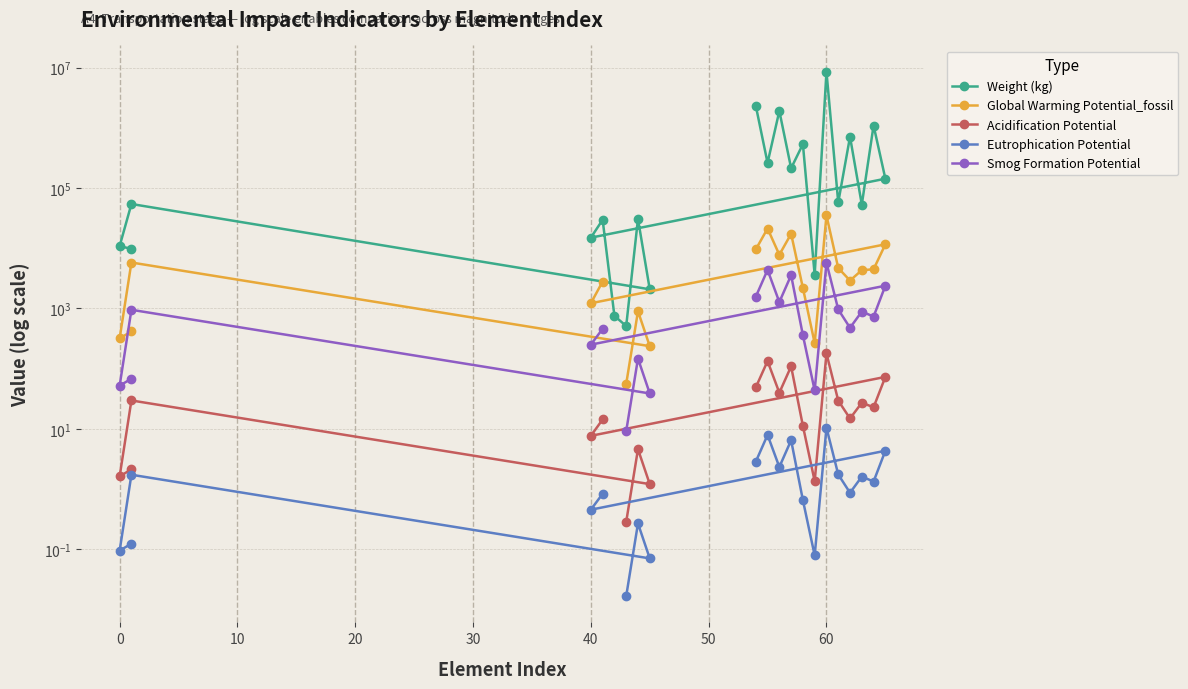

True or false: Smog Formation Potential and Acidification Potential cross at least once.

False